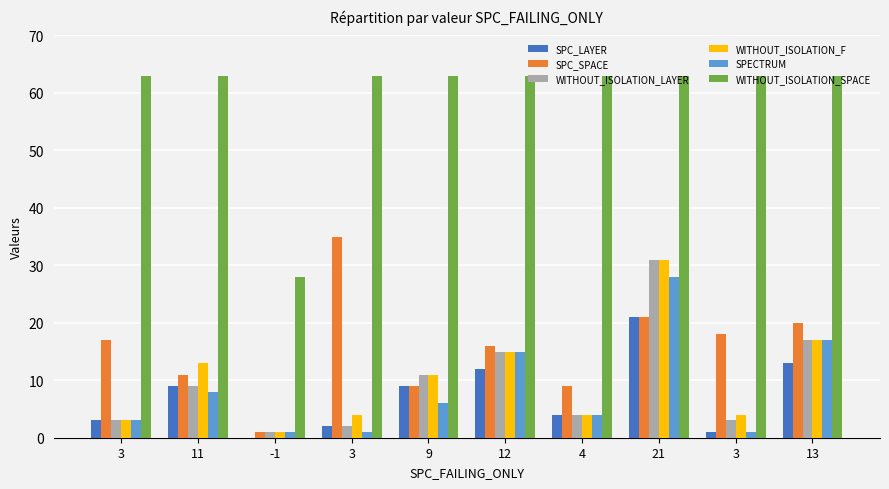

Between 12 and 13, which is larger?

13